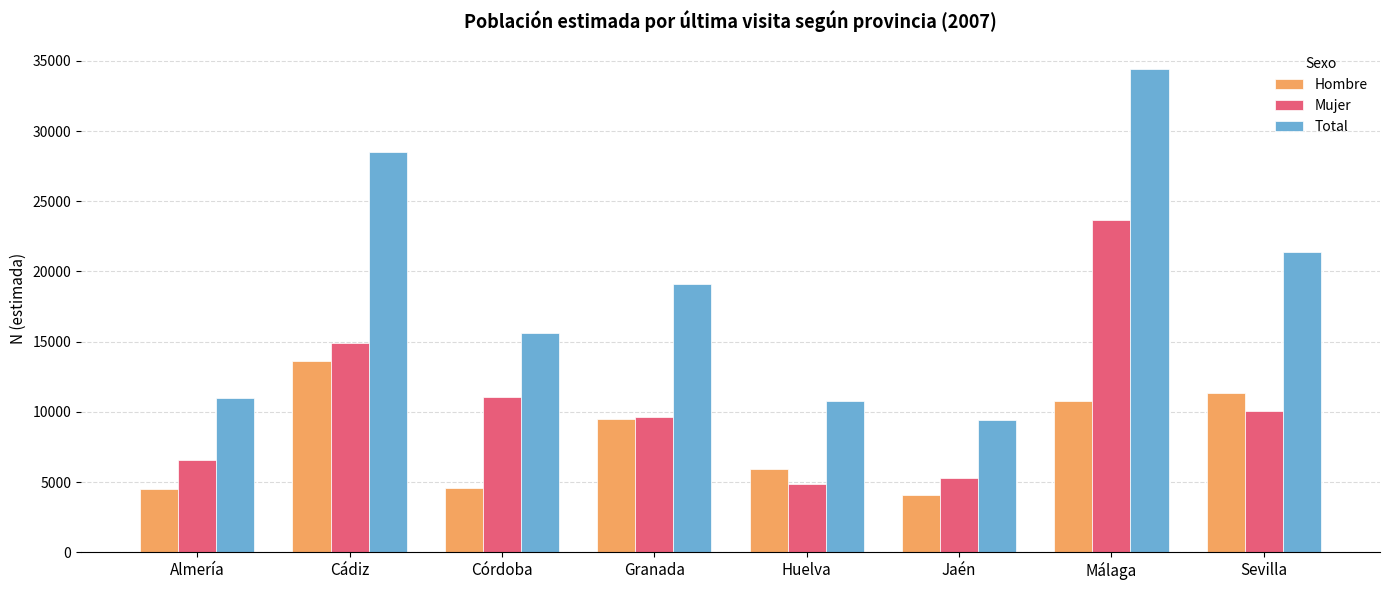

At which label does Hombre first exceed 9466?

Cádiz